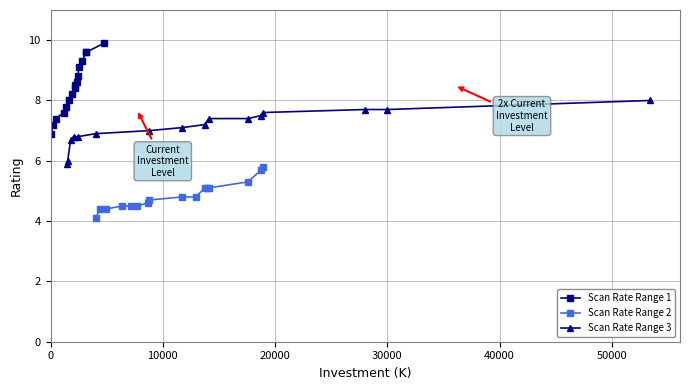

What is the minimum value for Scan Rate Range 1?

6.9